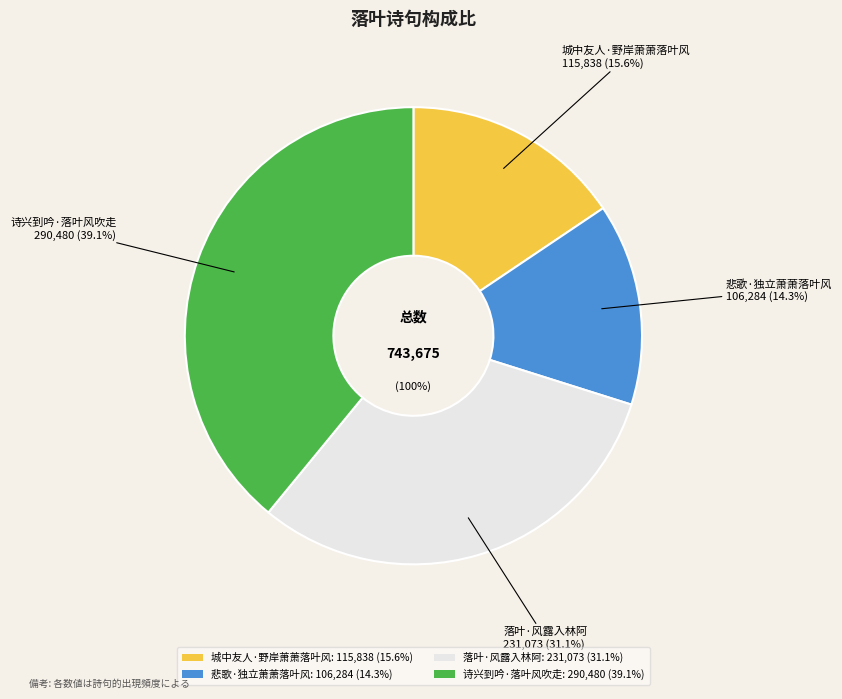

Does 城中友人·野岸萧萧落叶风 account for over 50% of the chart?

No